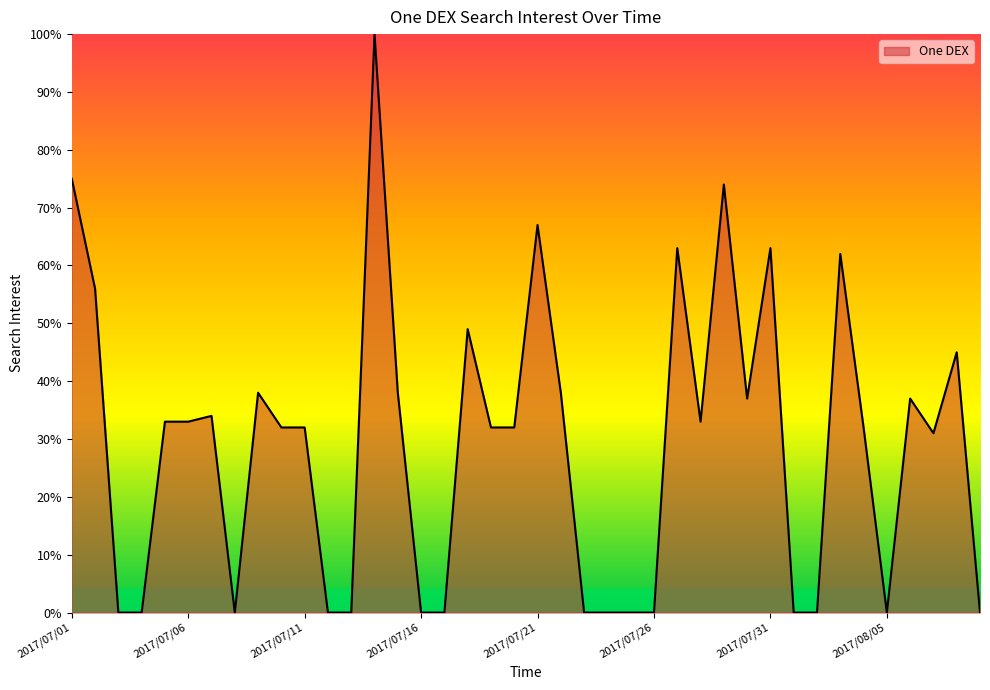

What is the difference between the maximum and minimum values?

100